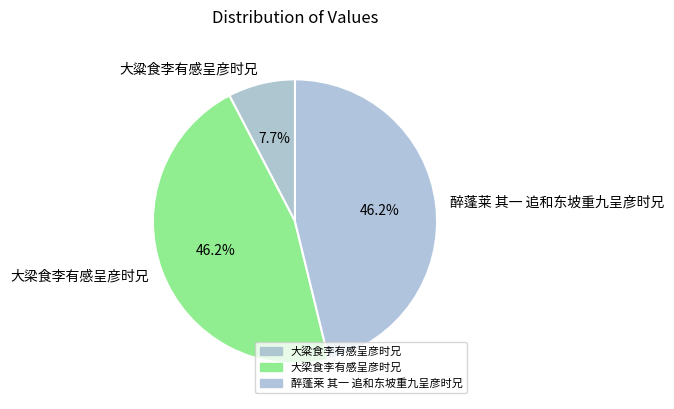

Is there a majority slice in this chart?

No